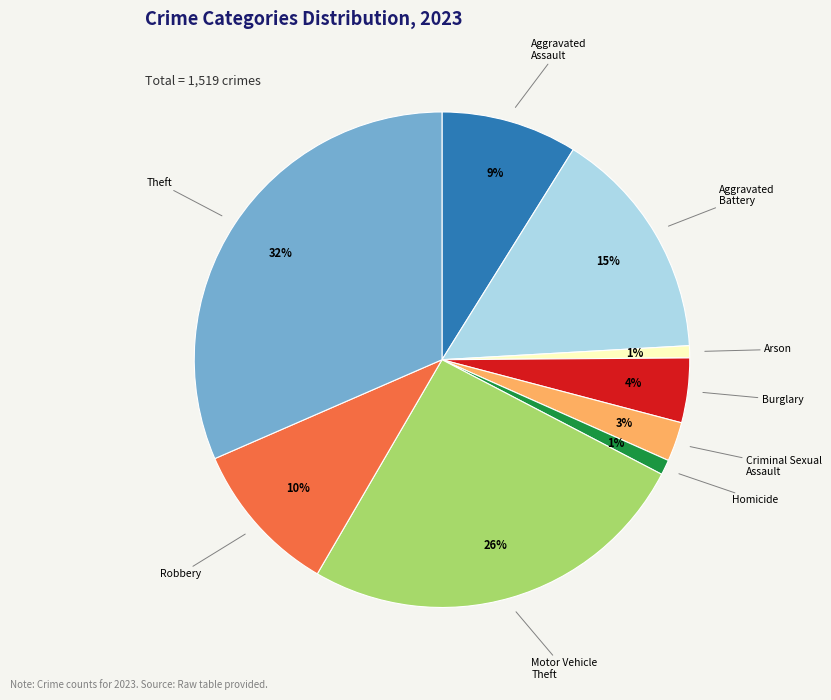

How many slices are in this pie chart?

9